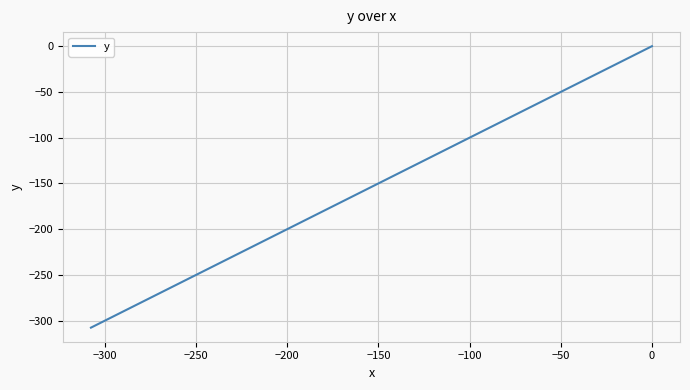

What is the label of the 39th point from the right?

−300